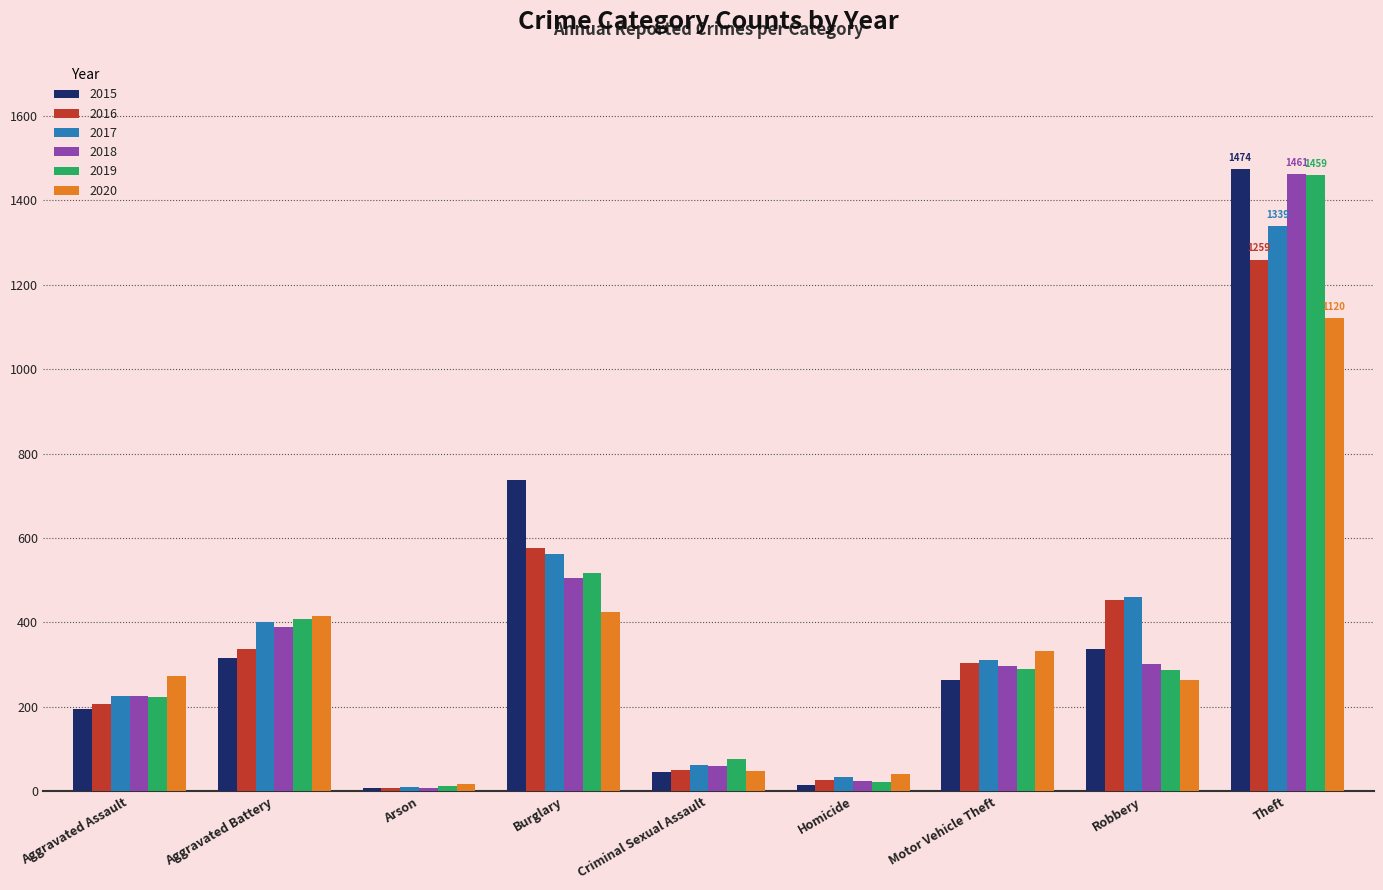

The value of 2017 at Aggravated Battery is 673. True or false?

False